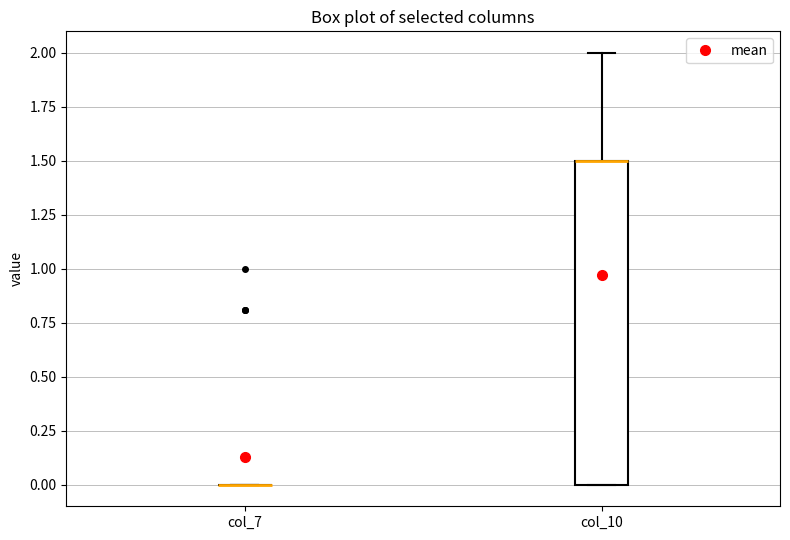

Which box is the tallest, from its lower edge to its upper edge?

col_10